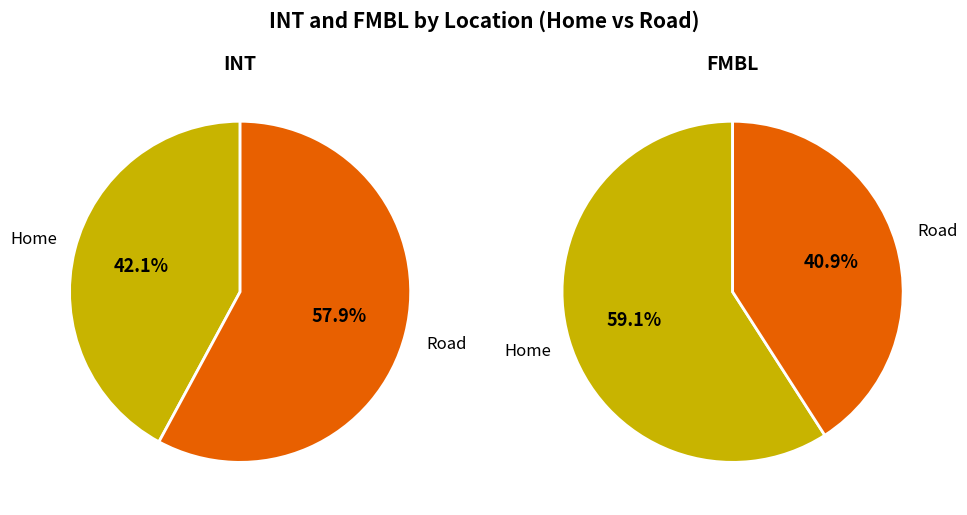

How much of the chart is everything except Road?

42.1%